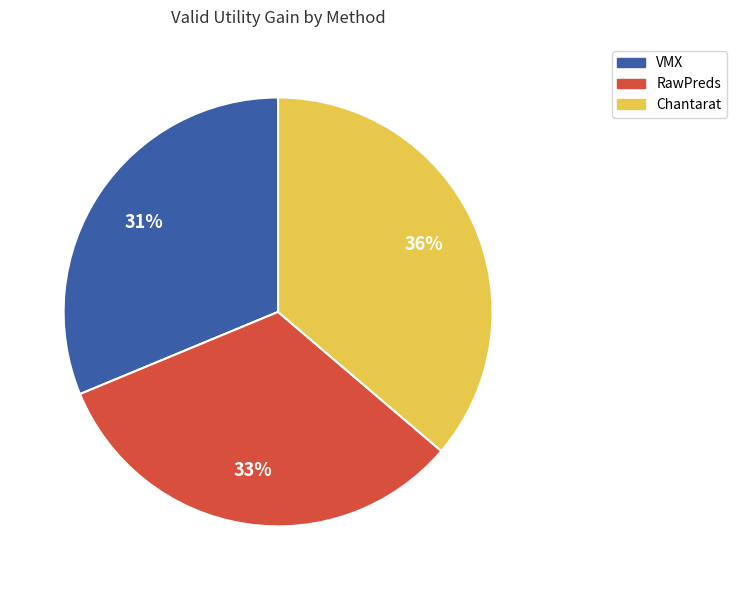

Which slice is the smallest?

VMX